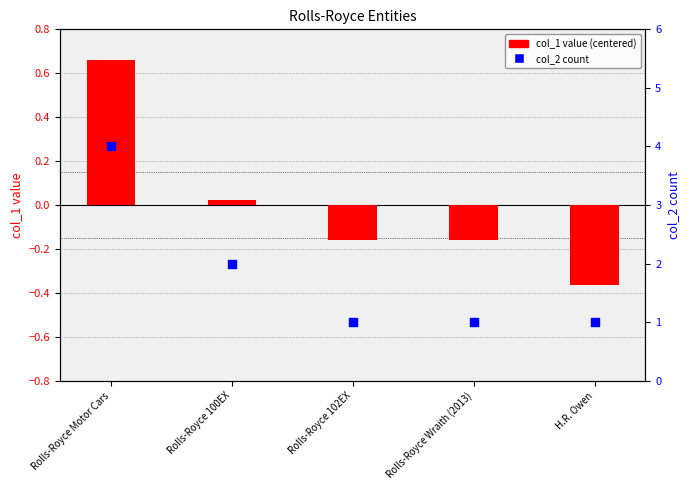

Which series has the widest spread of Y values?

col_2 count